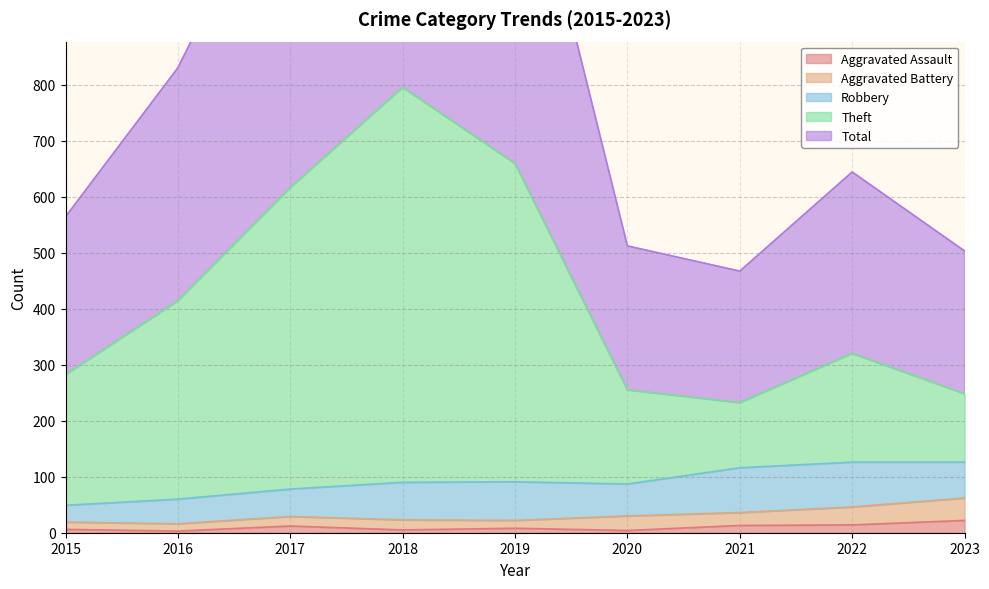

At which label does Theft reach its minimum?

2021